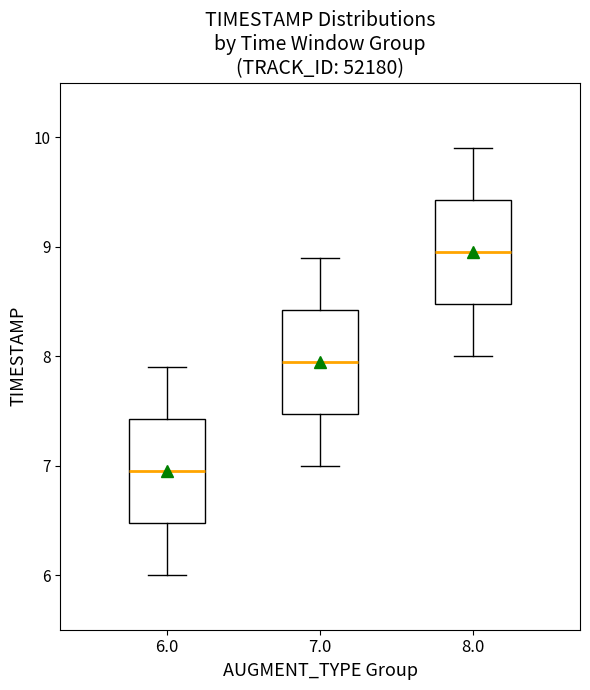

Where does the lower whisker of the box at x = 8.0 end on the y-axis? The values are not printed on the chart, so give them approximately, as read against the axis.

8.0